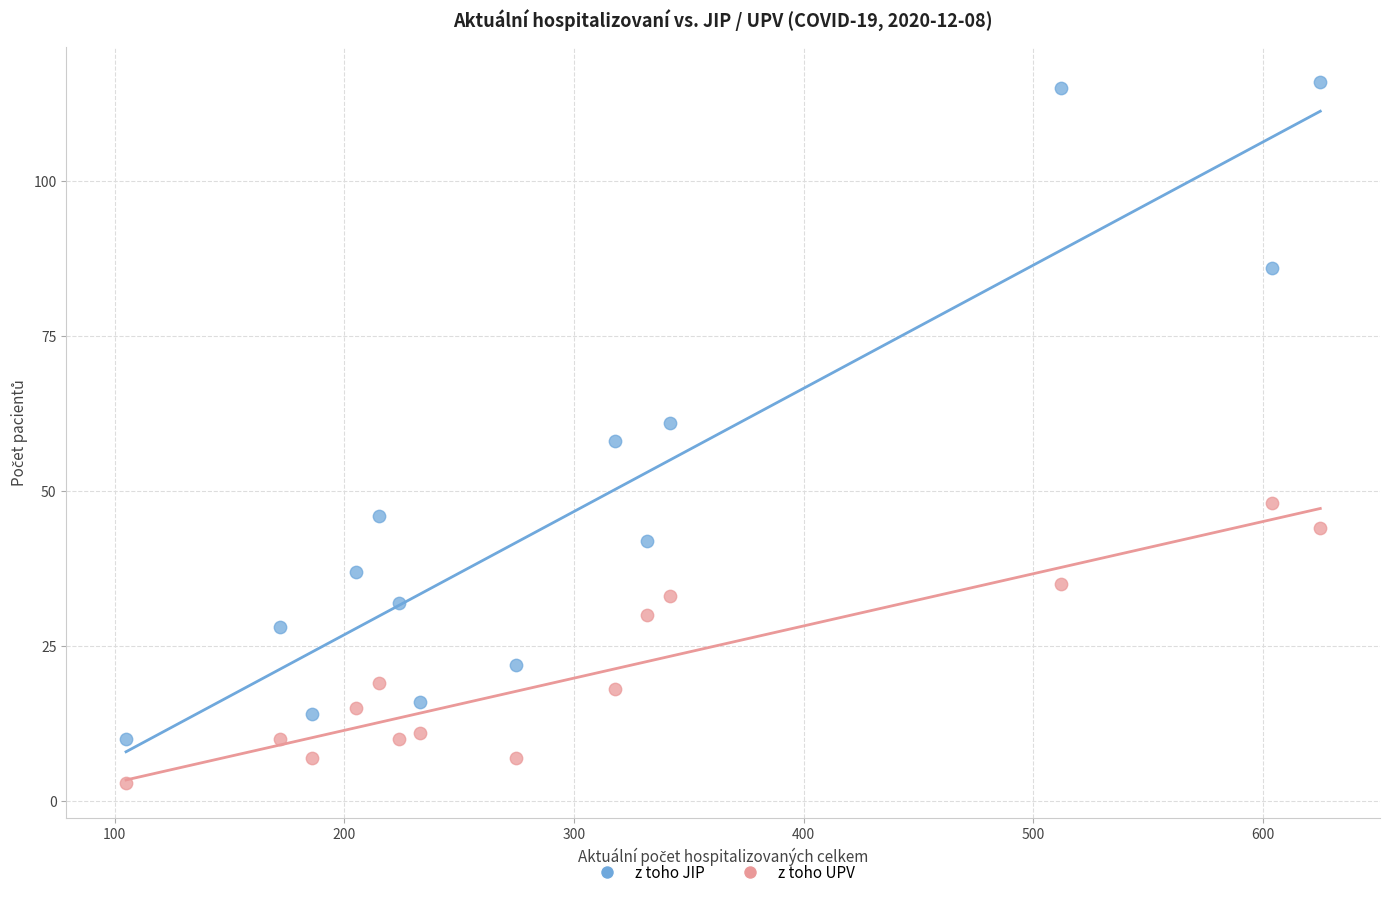

Which series reaches the maximum Y coordinate?

z toho JIP